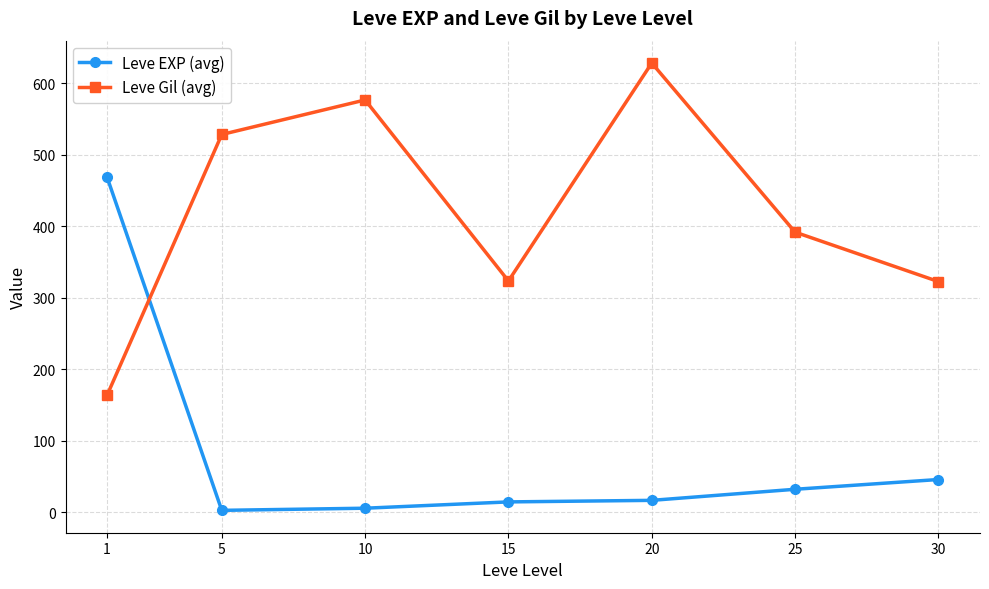

How many times do Leve EXP (avg) and Leve Gil (avg) cross each other?

1